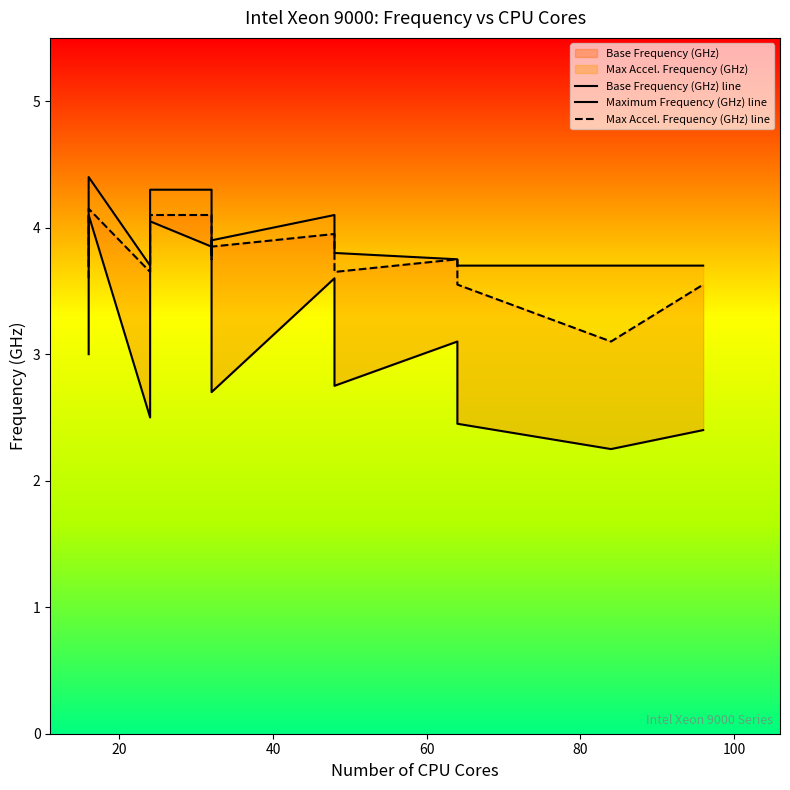

What is the maximum value shown in the chart?

4.4